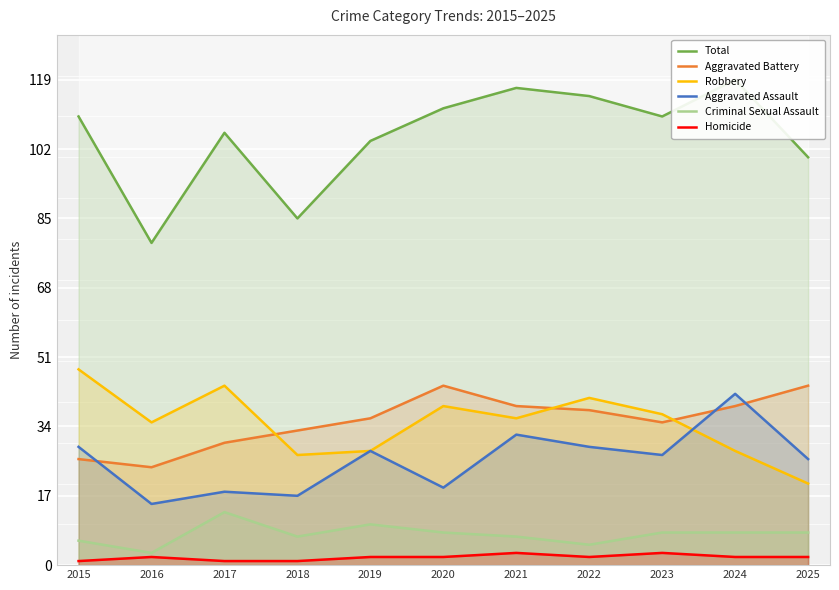

Which has a higher value, 2024 or 2020?

2024